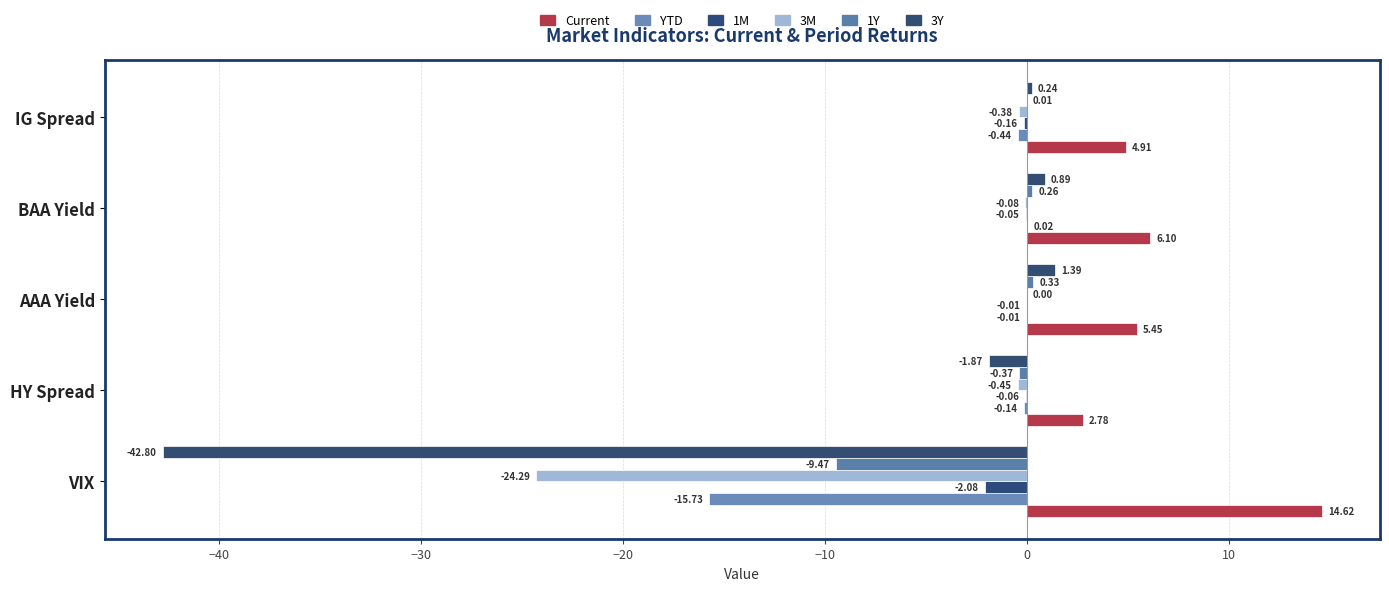

Count the number of data series in this chart.

6